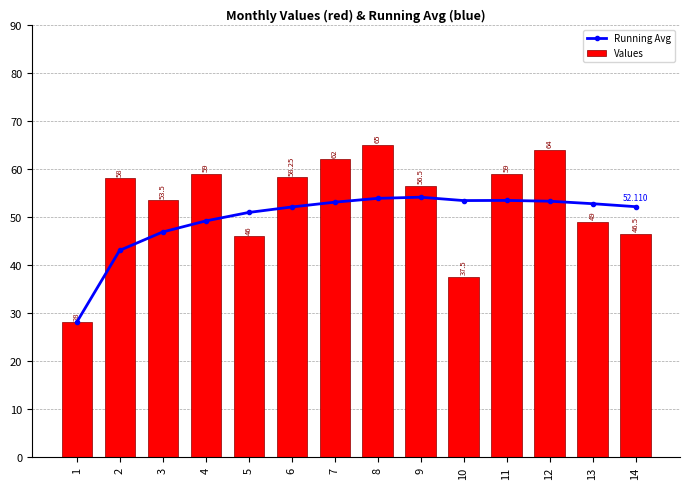

At which category is the sum across all series the highest?

8